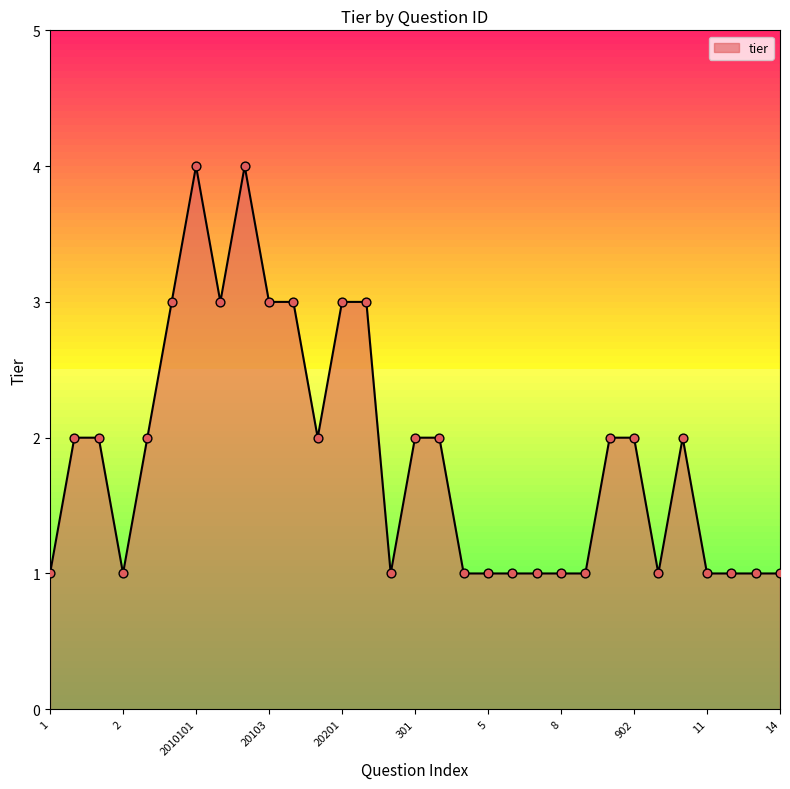

What is the greatest value displayed?

4